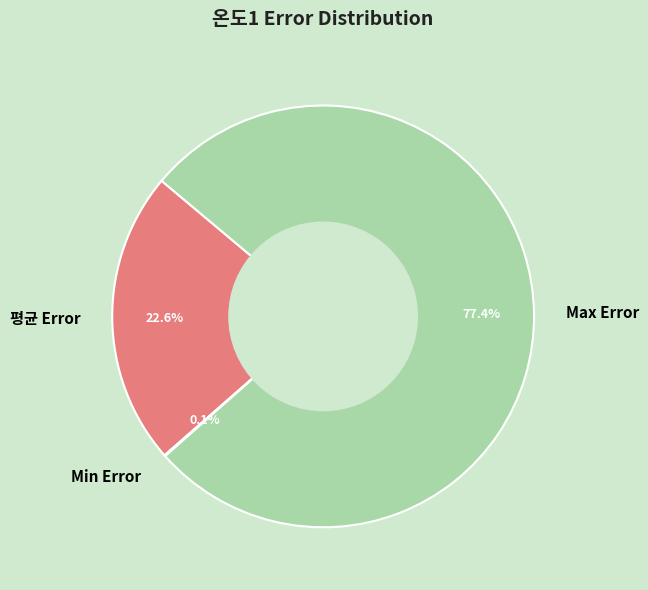

Combined, do Max Error and 평균 Error account for over 50%?

Yes